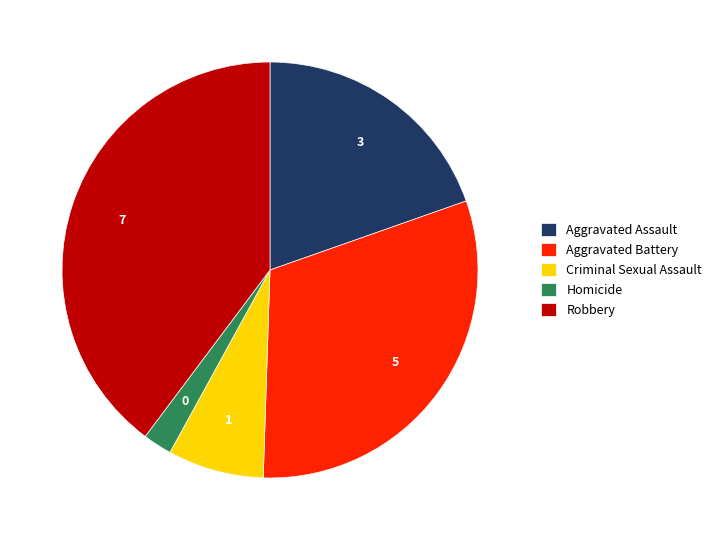

Do Aggravated Battery and Robbery together represent more than half of the pie?

Yes